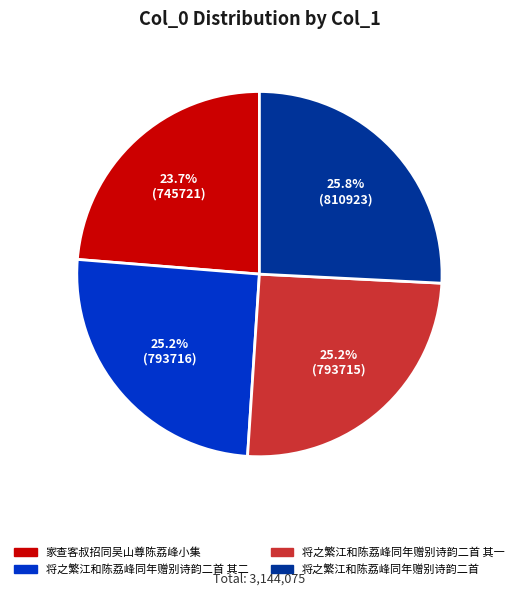

Does any single category account for the majority?

No